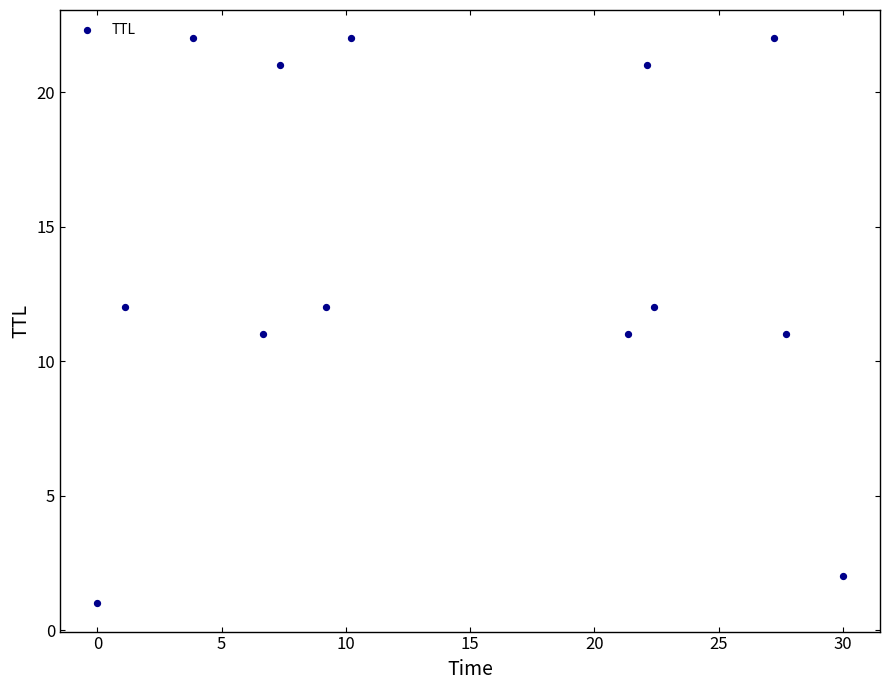

What is the range of Y values (max minus min)?

21